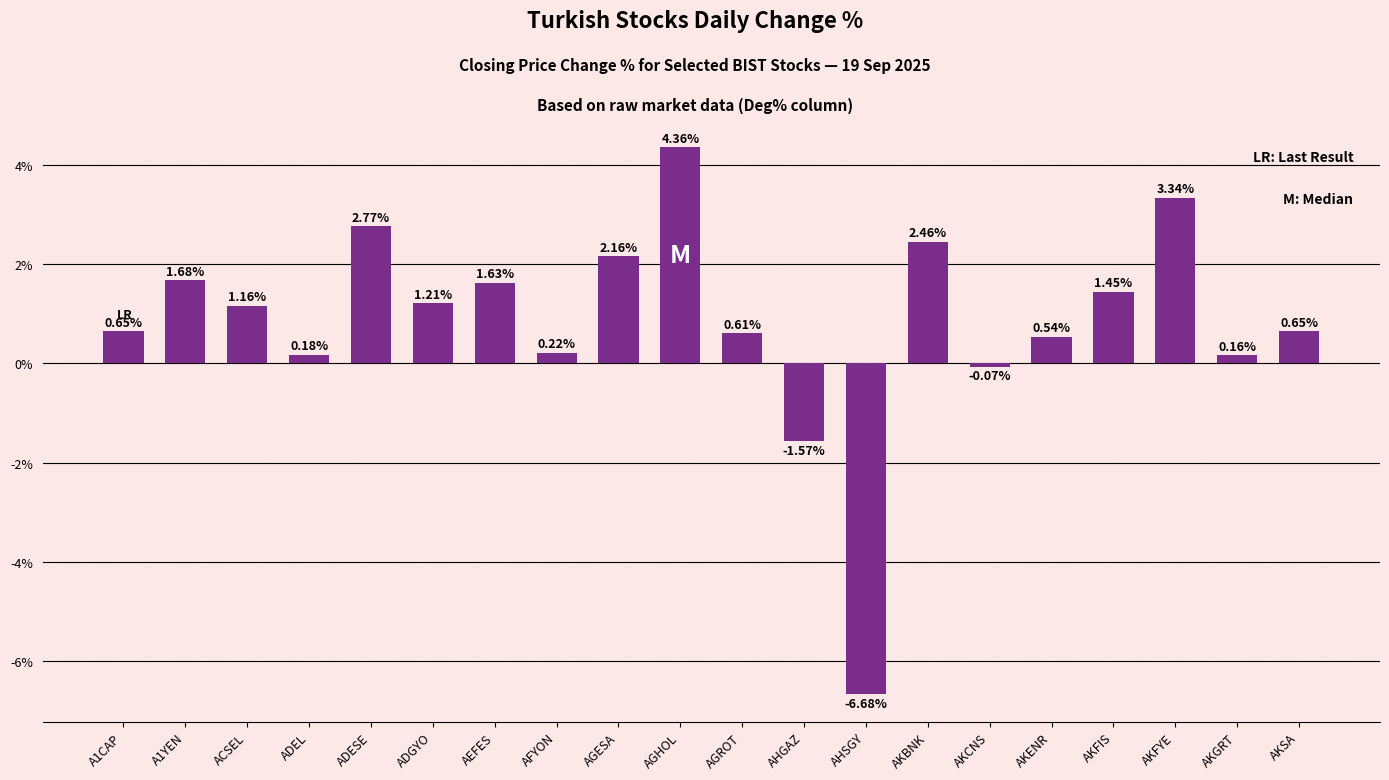

What is the difference between the maximum and minimum values?

11.0